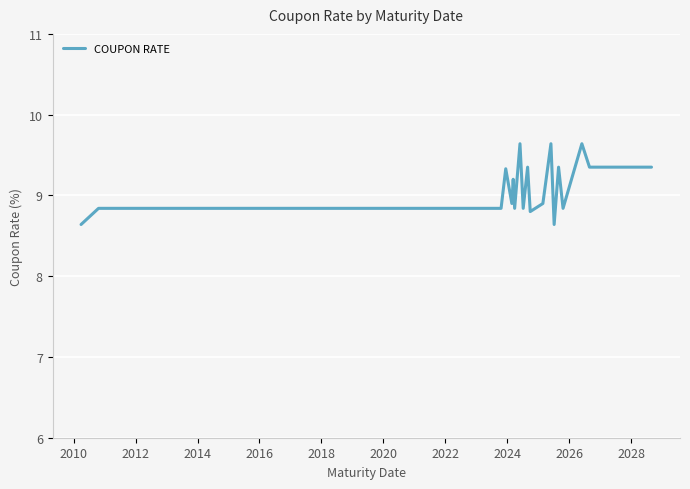

What is the smallest value displayed?

8.6